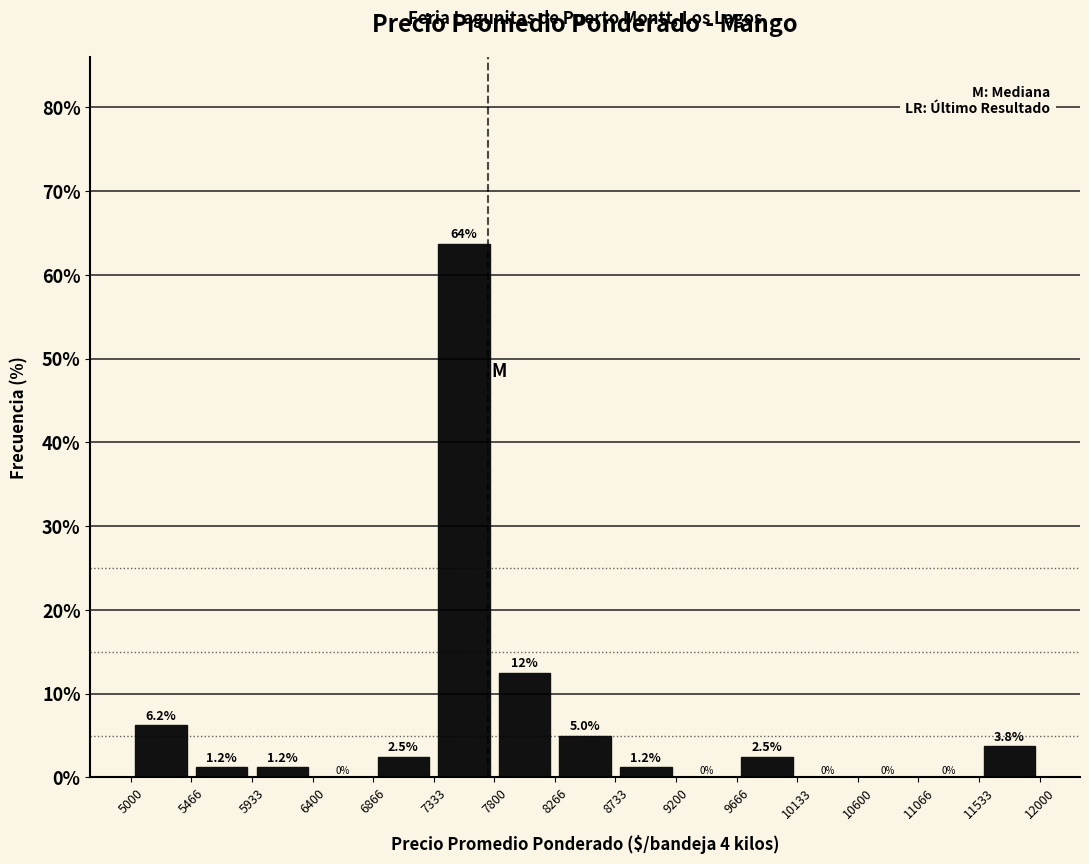

Over which range of the x-axis is the bar tallest?

7333 to 7800